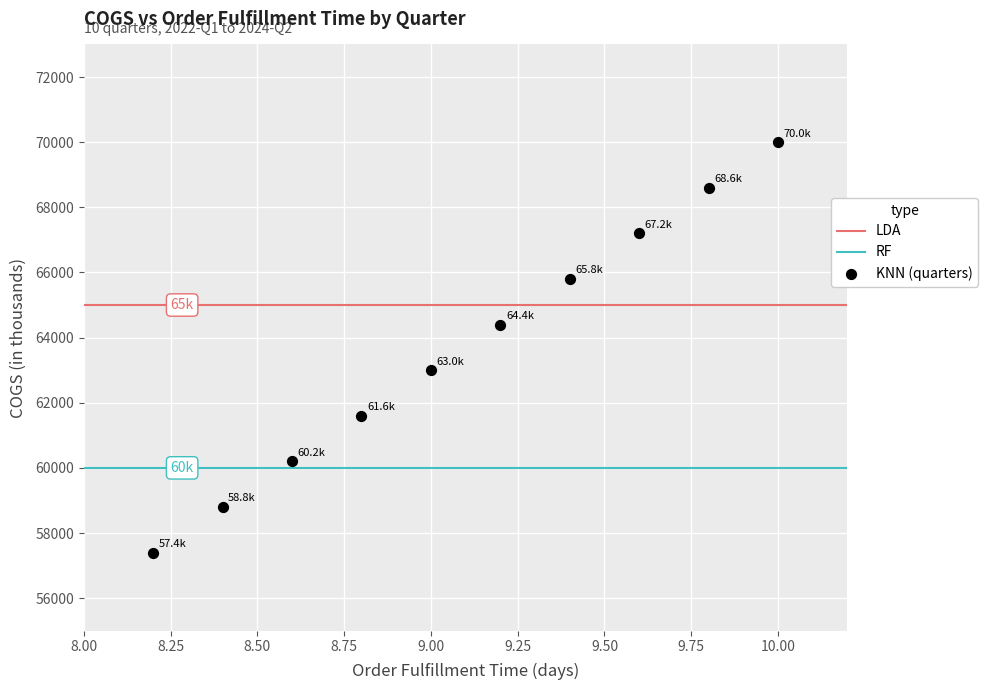

What is the range of Y values (max minus min)?

12600